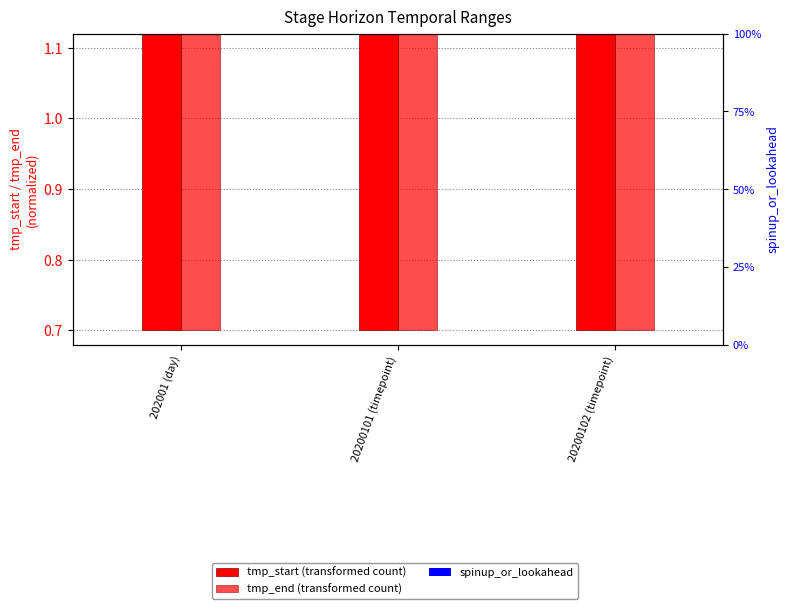

Which series changed the most between 20200101 (timepoint) and 20200102 (timepoint)?

tmp_start (transformed count)